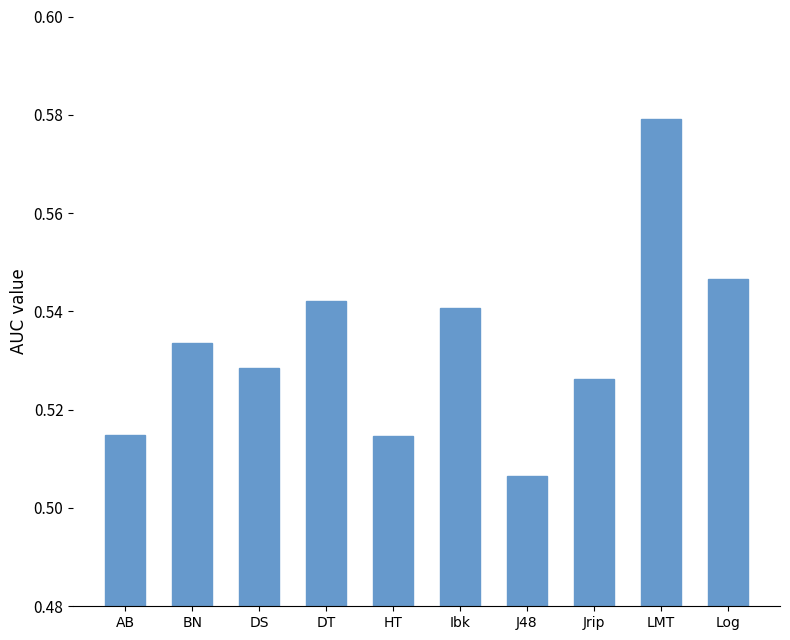

Which category has the lowest value across all series?

J48